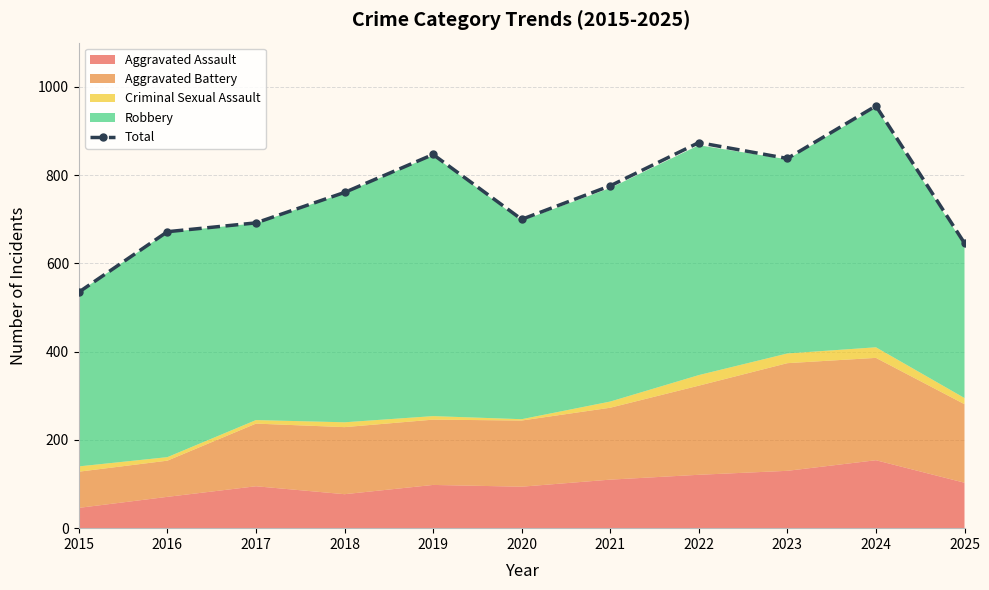

What is the difference between the second highest and minimum values?

339